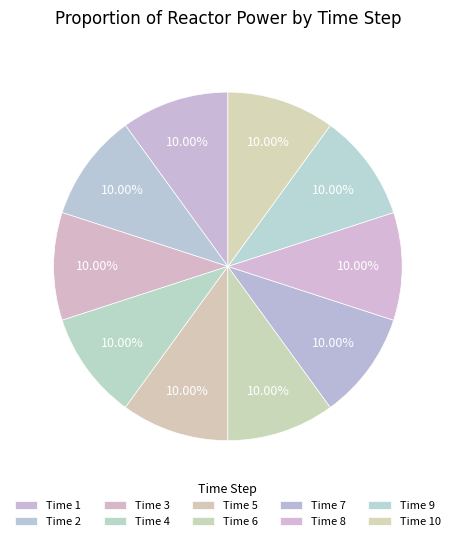

Count the number of slices in the pie.

10